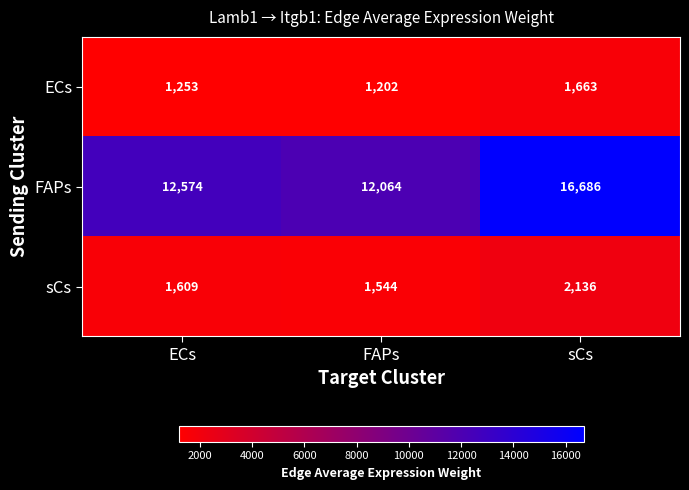

Count the number of data series in this chart.

3